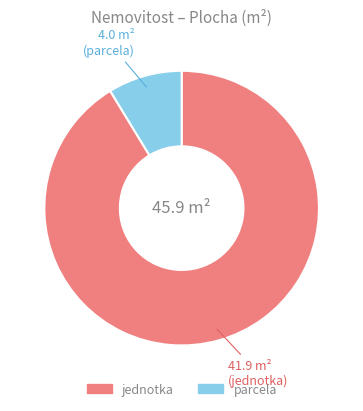

Approximately how many times larger is the value at jednotka compared to parcela?

10.5